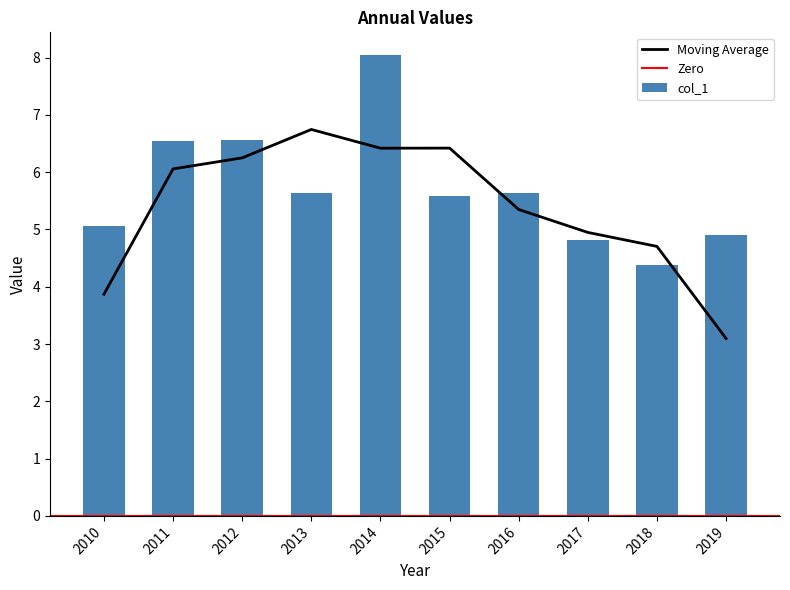

What is the highest value of the col_1 series?

8.0